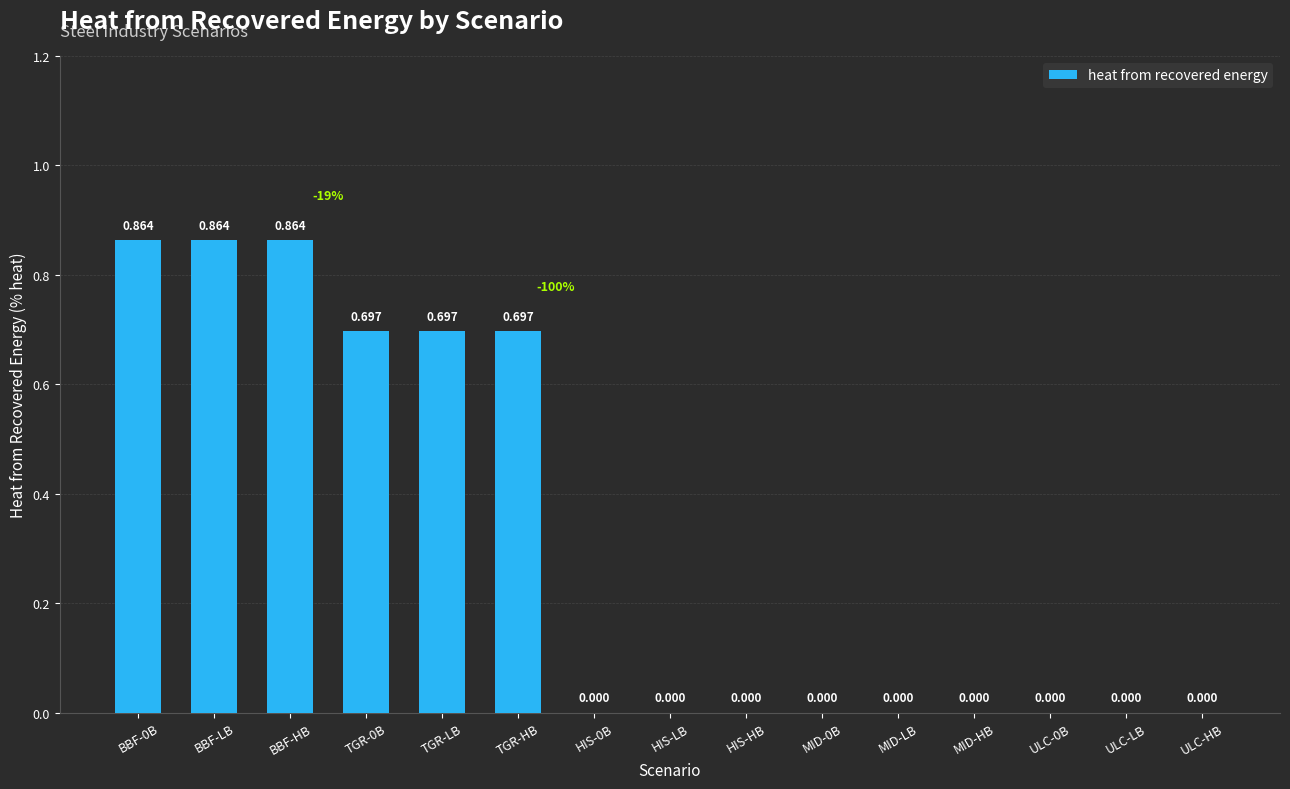

How many categories are shown in the chart?

15